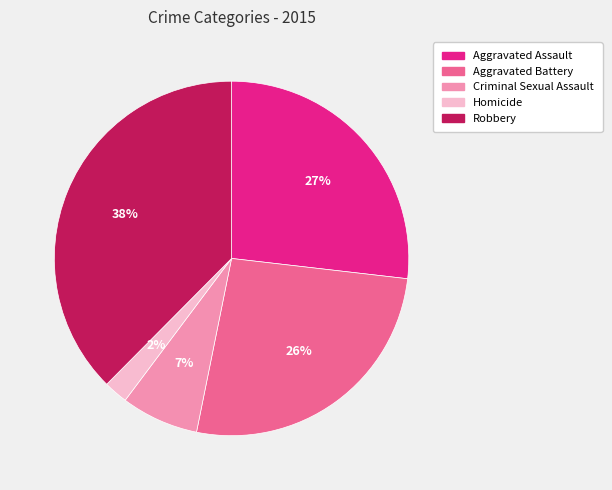

Which has a higher value, Criminal Sexual Assault or Aggravated Battery?

Aggravated Battery